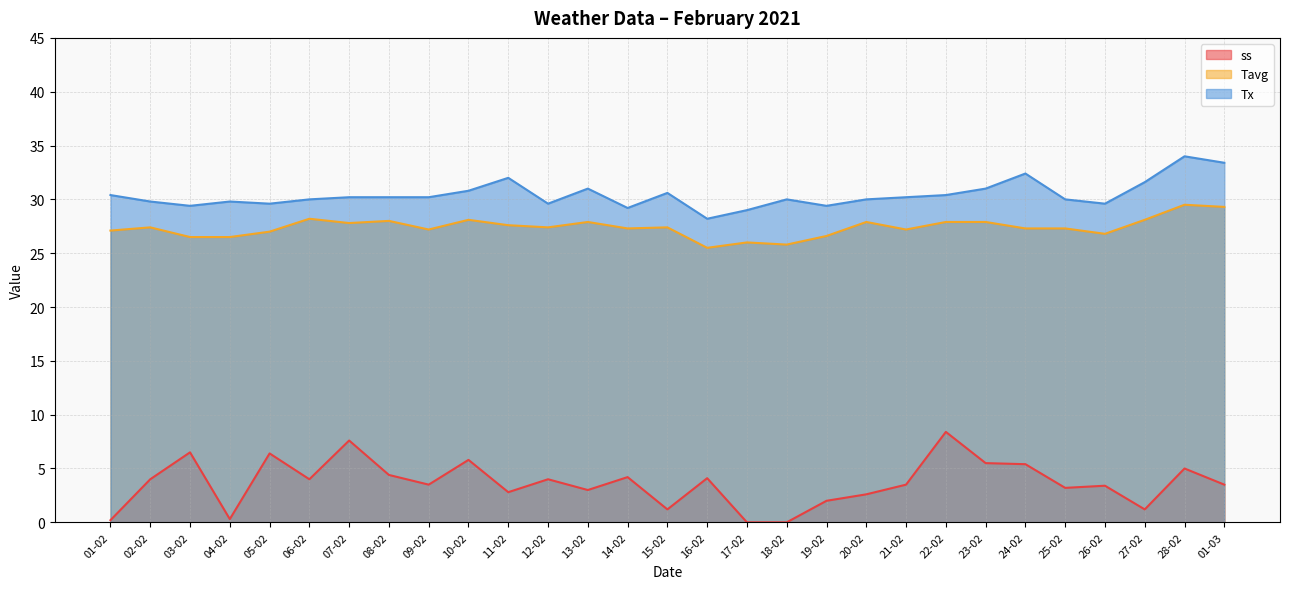

The value of ss at 21-02 is 3.5. True or false?

True